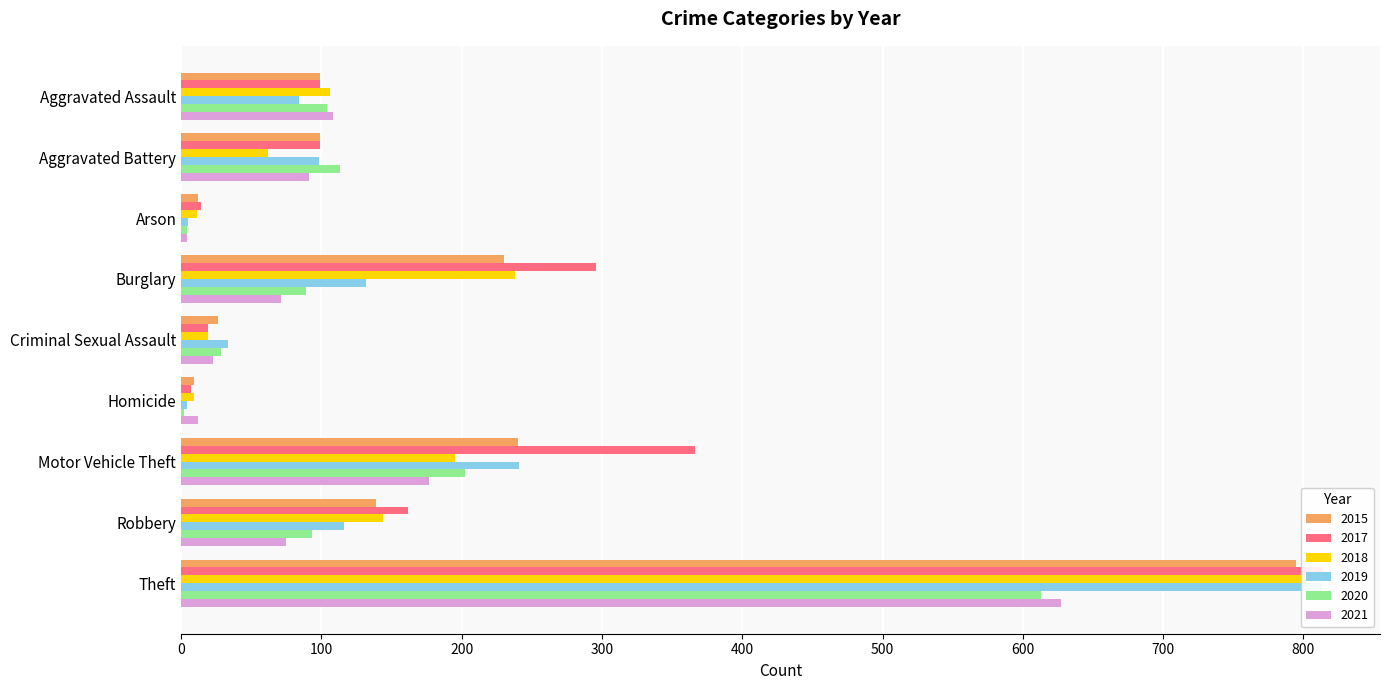

At Motor Vehicle Theft, list the series in order from smallest to largest.

2021, 2018, 2020, 2015, 2019, 2017